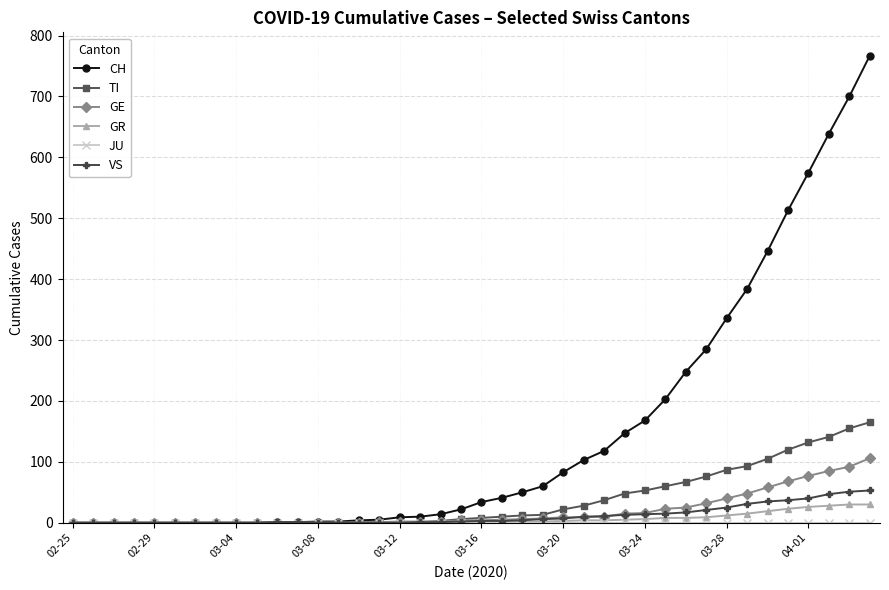

What is the sum of all GR values?

235